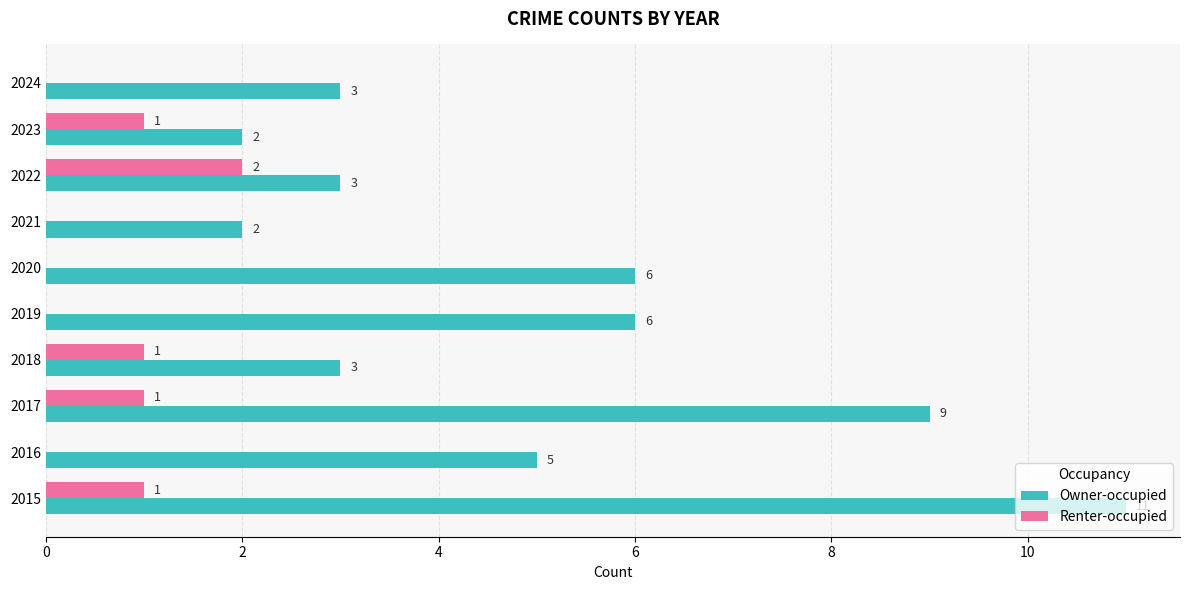

What is the highest value of the Owner-occupied series?

11